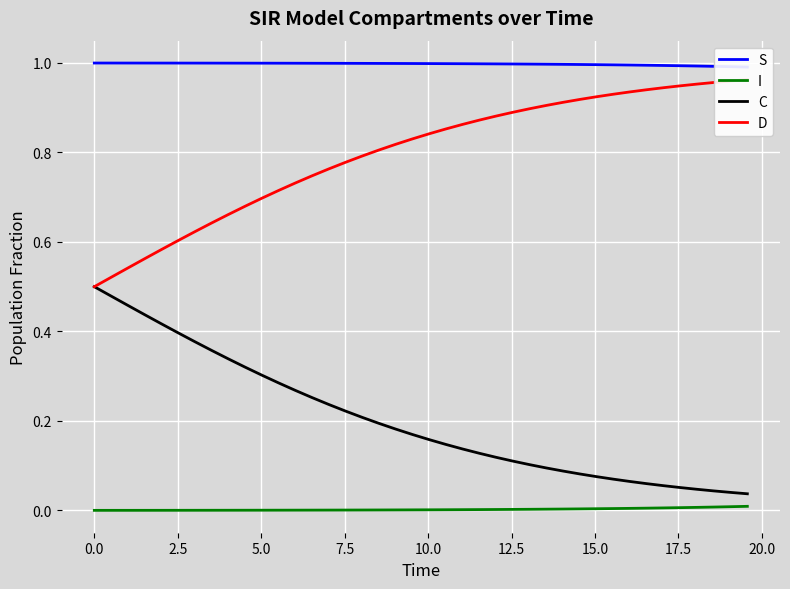

What is the minimum value for D?

0.5